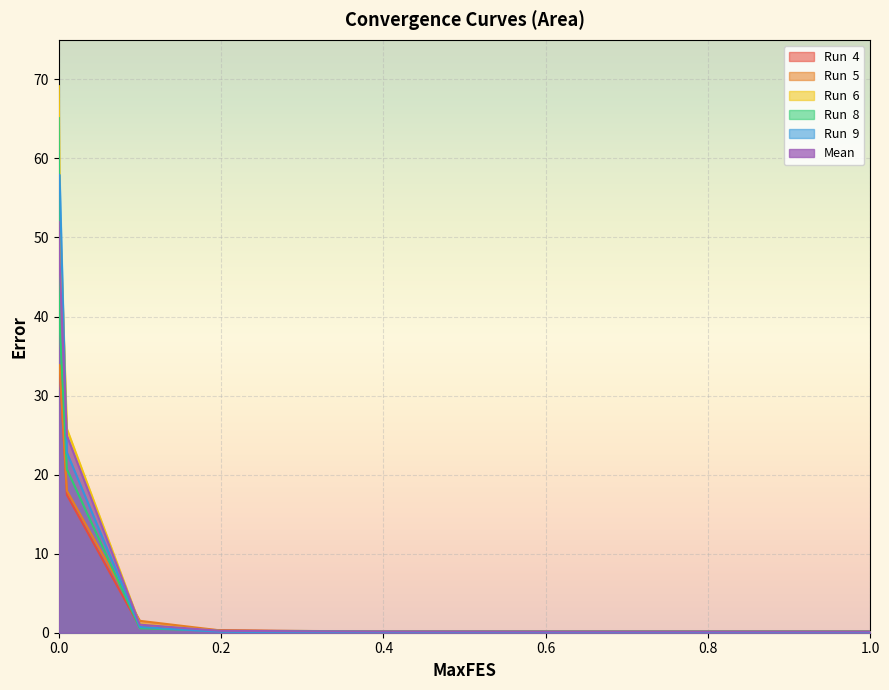

What is the maximum value for Run  4?

33.8